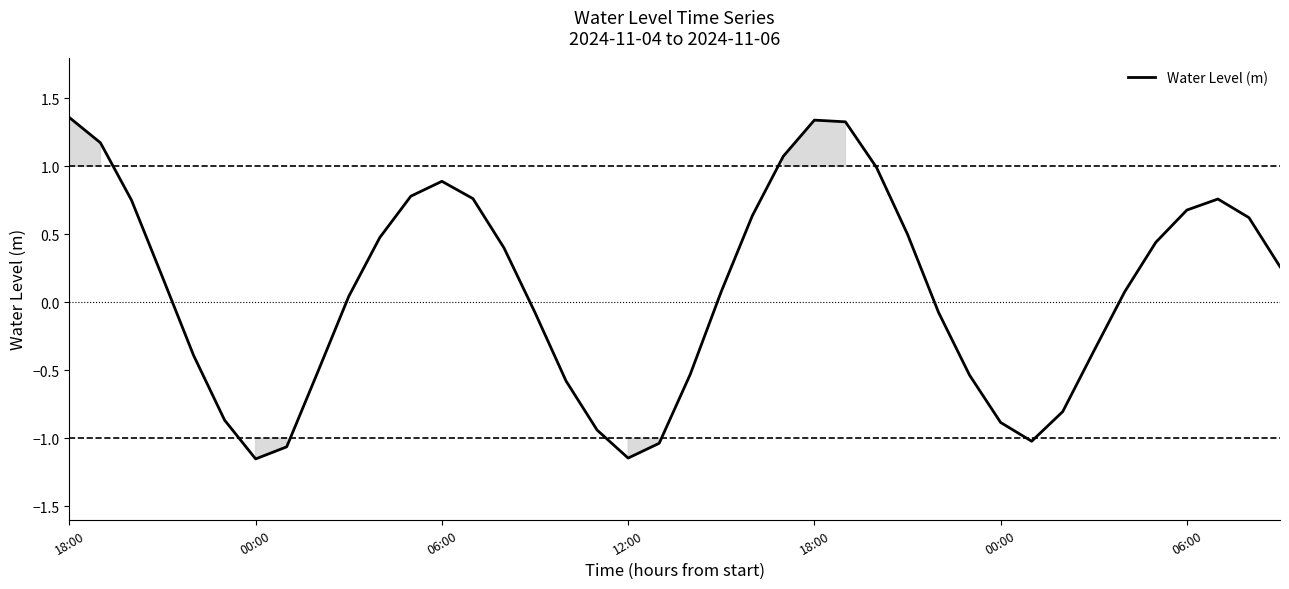

True or false: there are more than 0 points higher than both neighbors.

True